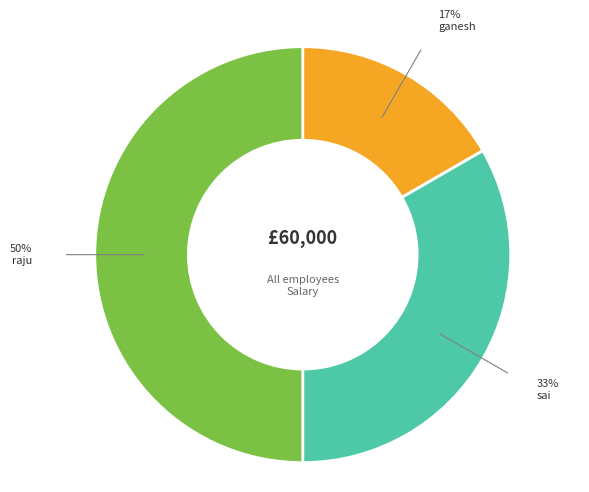

Between ganesh and sai, which is larger?

sai